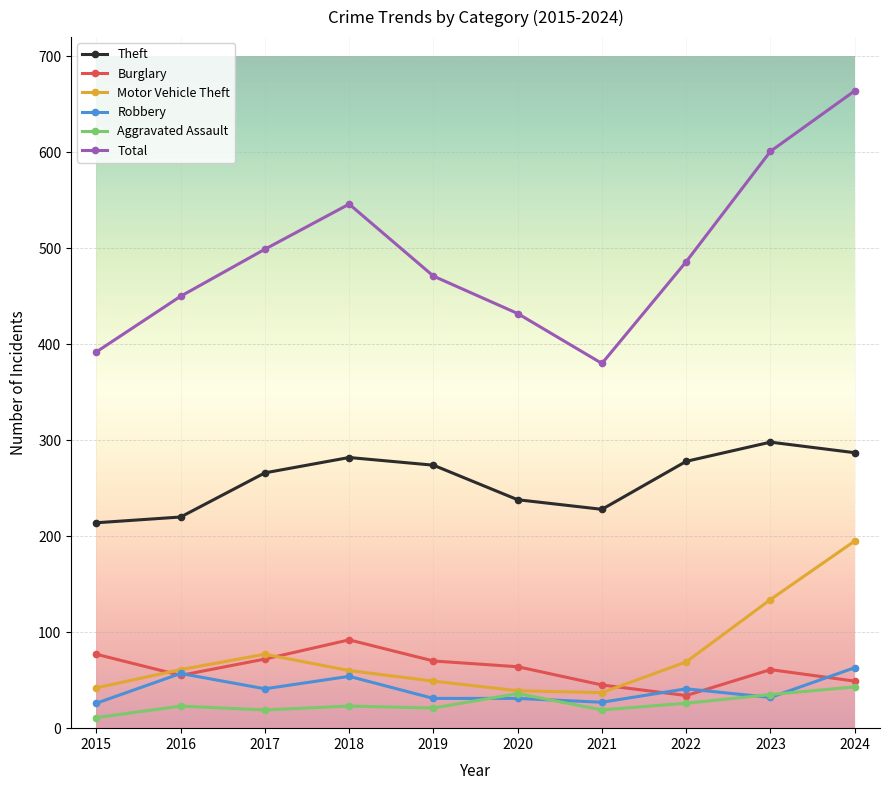

At which category is the sum across all series the highest?

2024